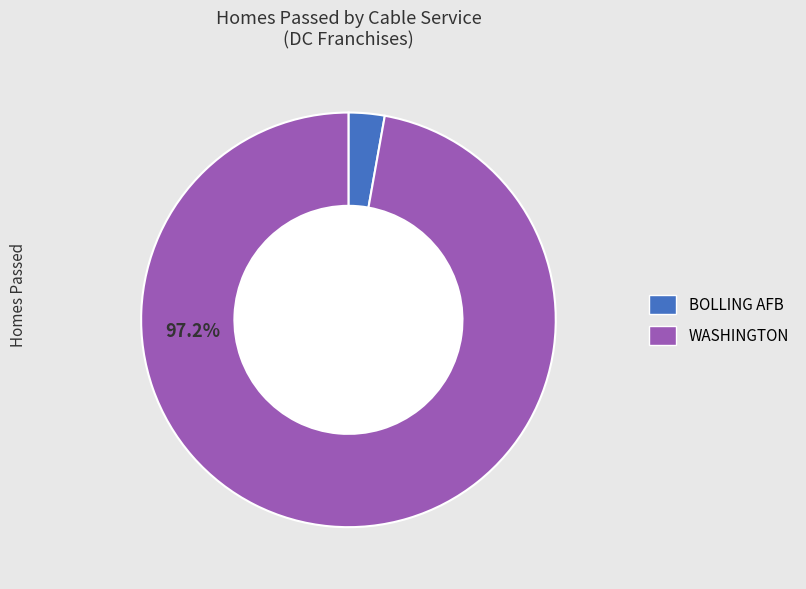

Which slice is the smallest?

BOLLING AFB